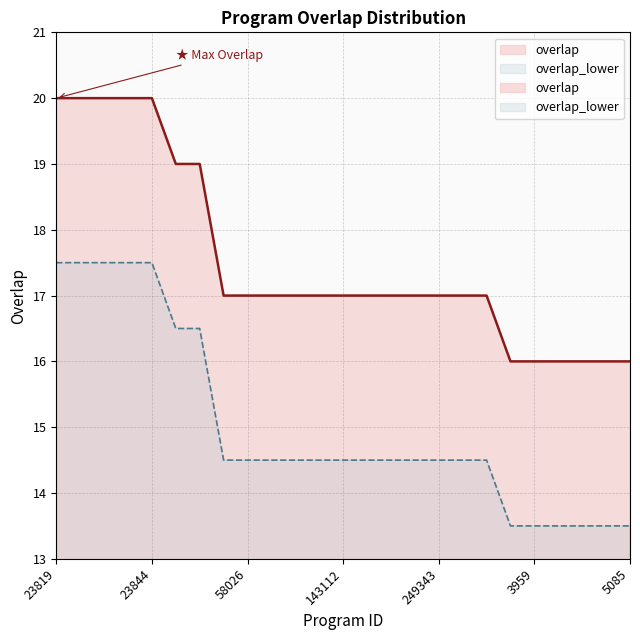

True or false: the data shows 20 at 23819.

True